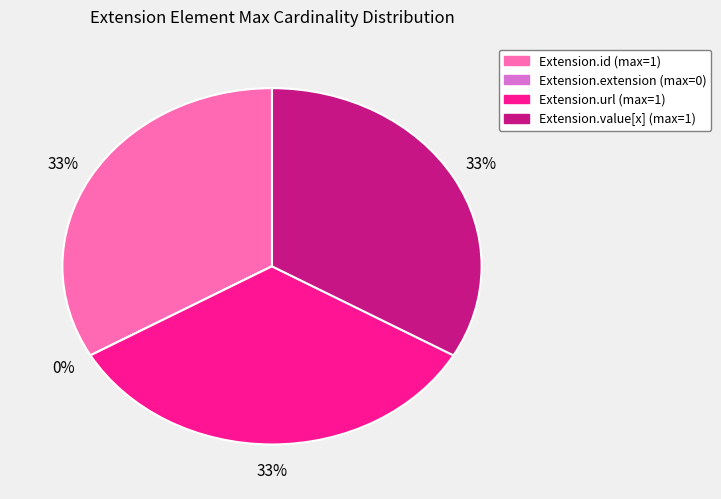

To the nearest percent, what is the difference between the largest and smallest slice percentages?

33%